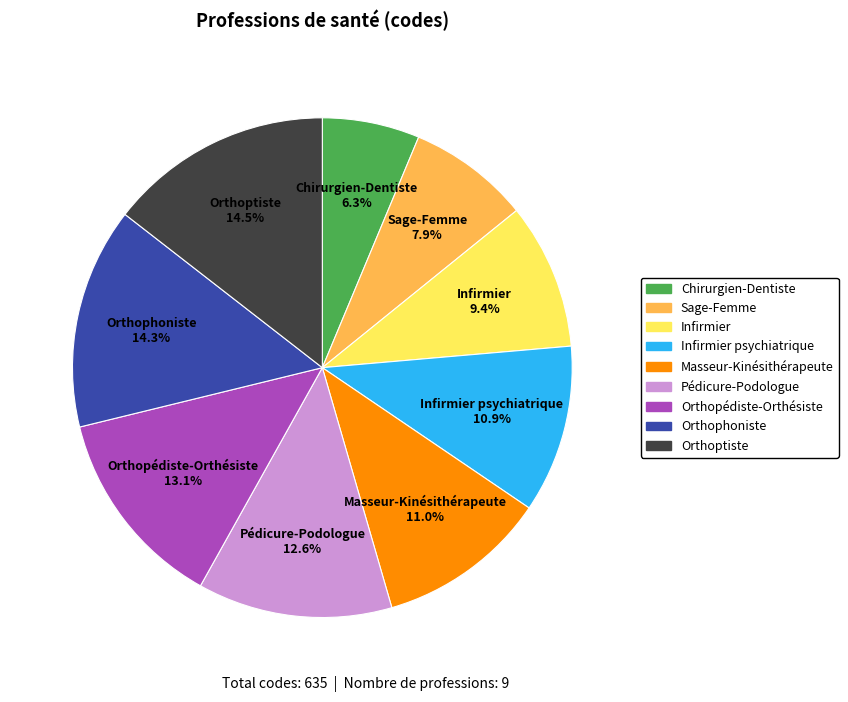

How many segments does this pie chart have?

9